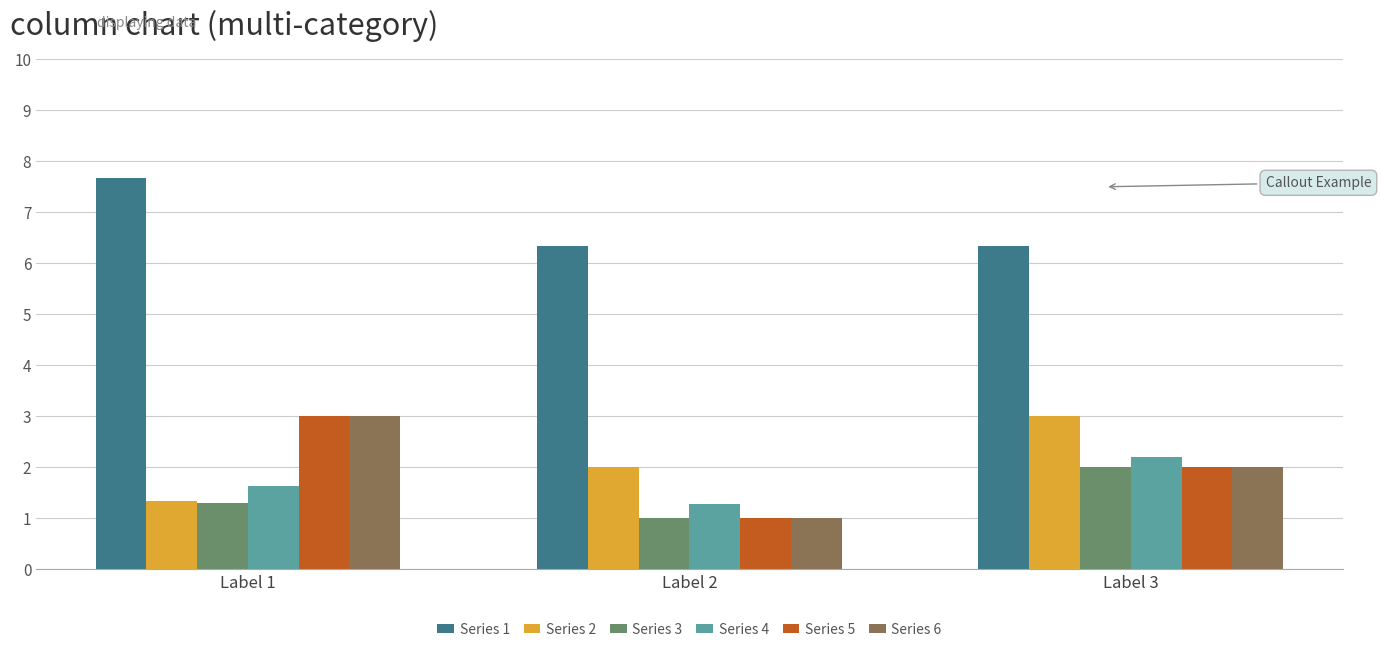

What is the total value across all series at Label 1?

17.9